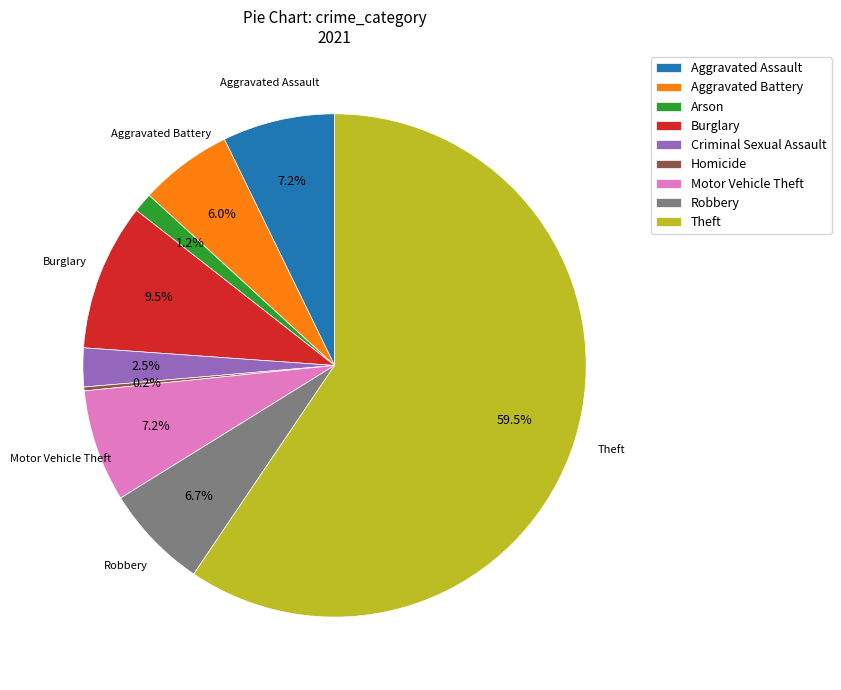

Do Criminal Sexual Assault and Motor Vehicle Theft together represent more than half of the pie?

No